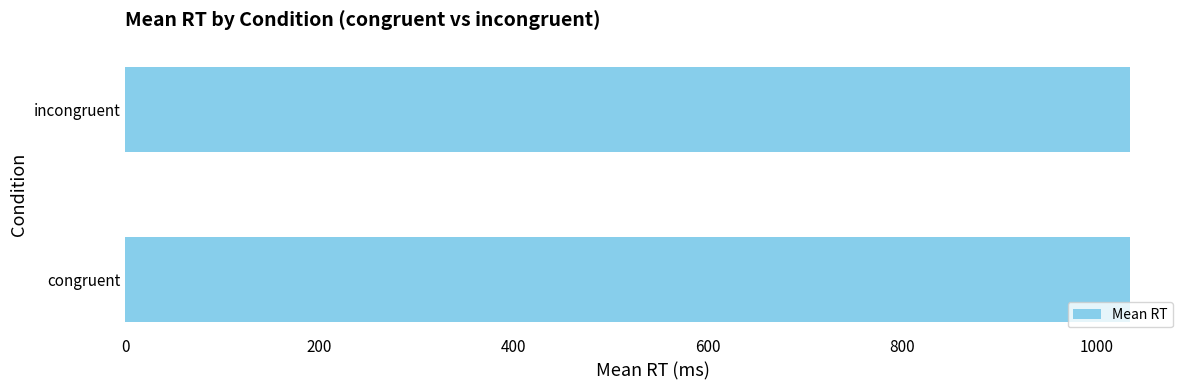

Is it true that the value at congruent is 368.4?

False